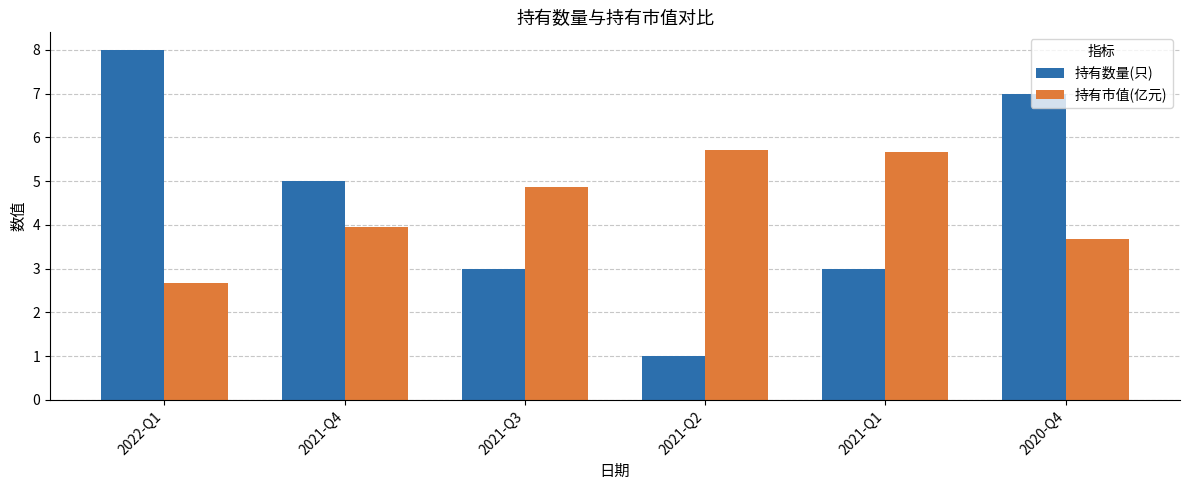

What is the approximate value of 持有数量(只) at 2020-Q4?

7.0